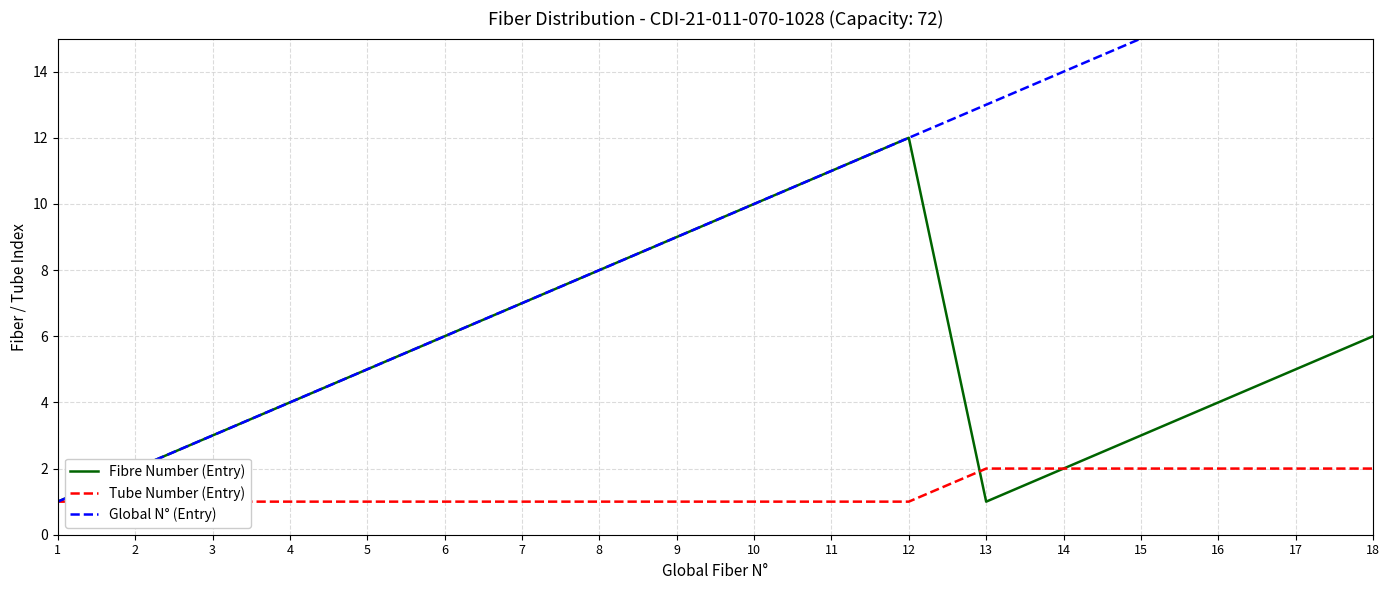

Which series has the largest total across all categories?

Global N° (Entry)